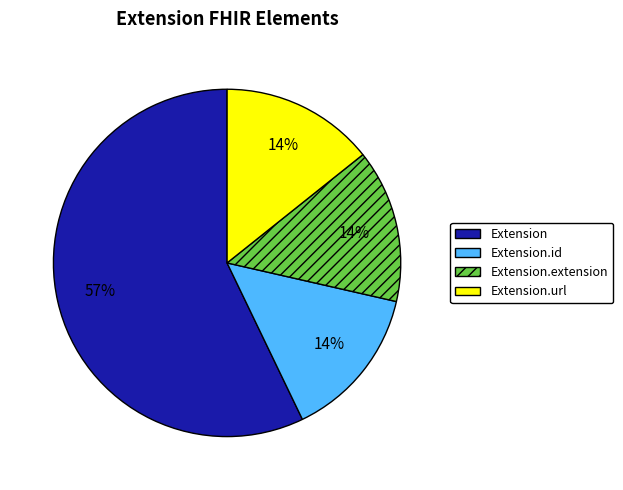

Which category has the biggest portion of the pie?

Extension